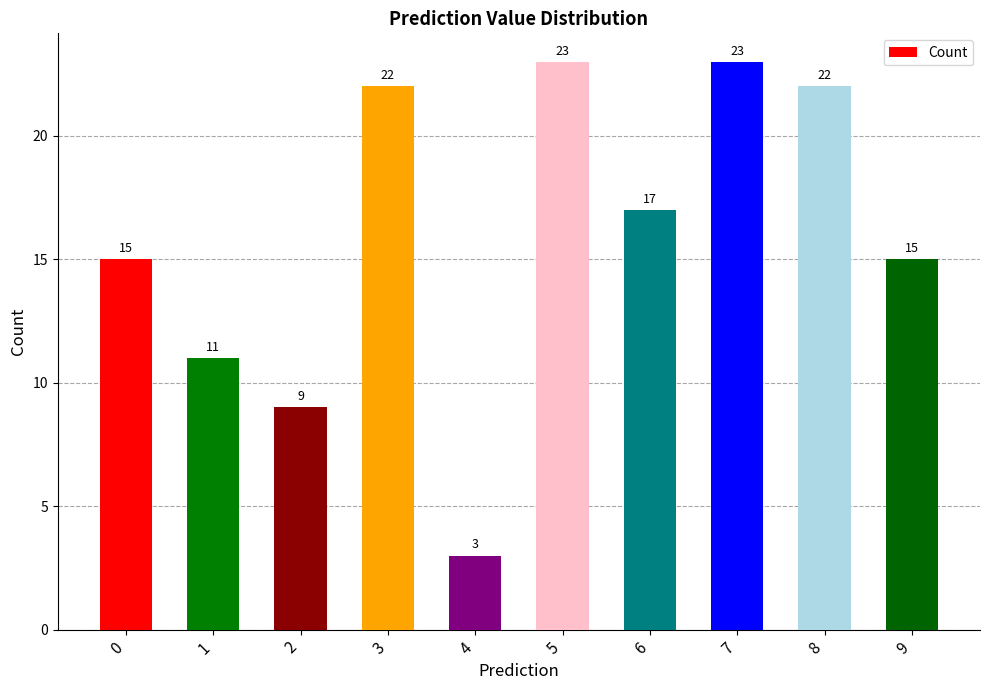

What is the difference between the values at 2 and 8?

13